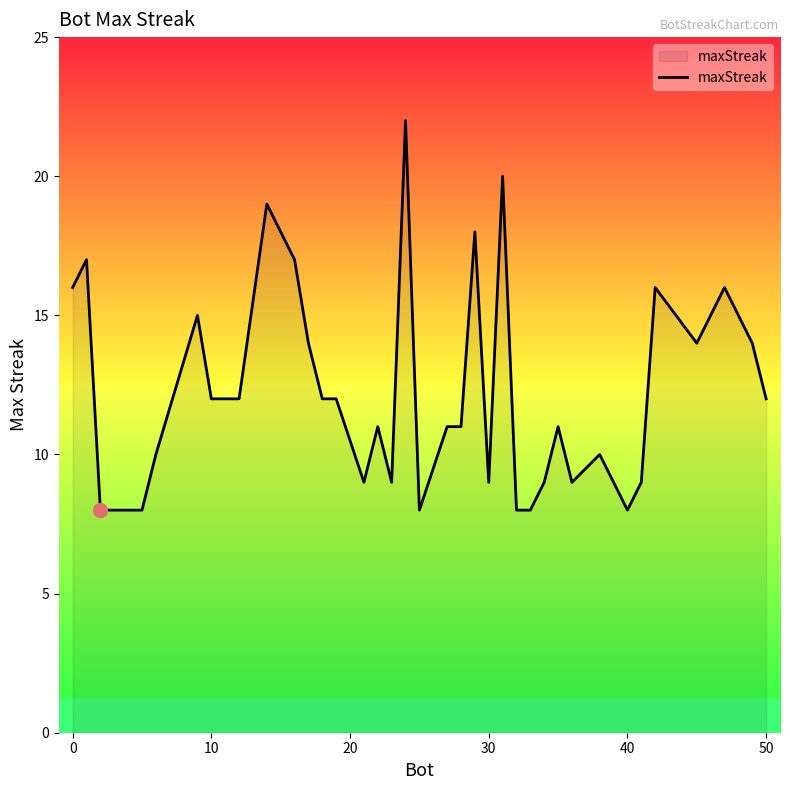

What is the maximum value shown in the chart?

22